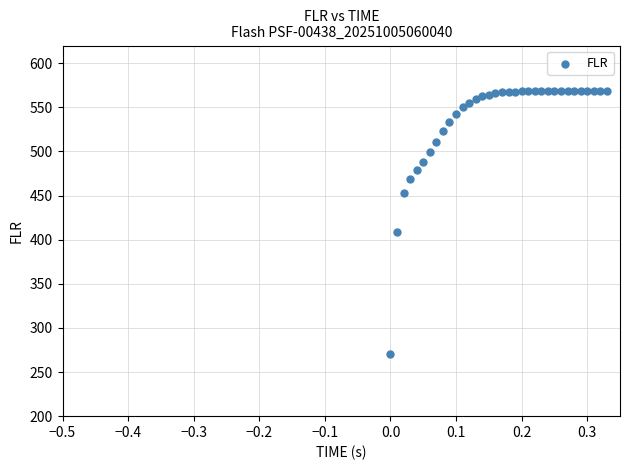

What Y value in the scatter plot is closest to 419?

408.4